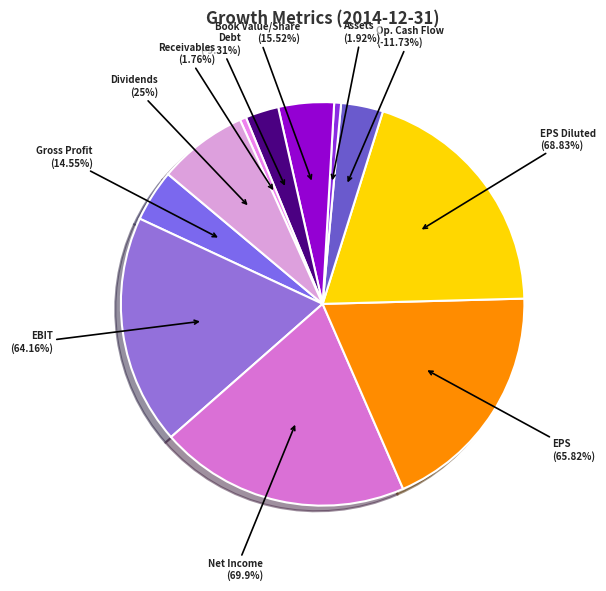

Is there a majority slice in this chart?

No